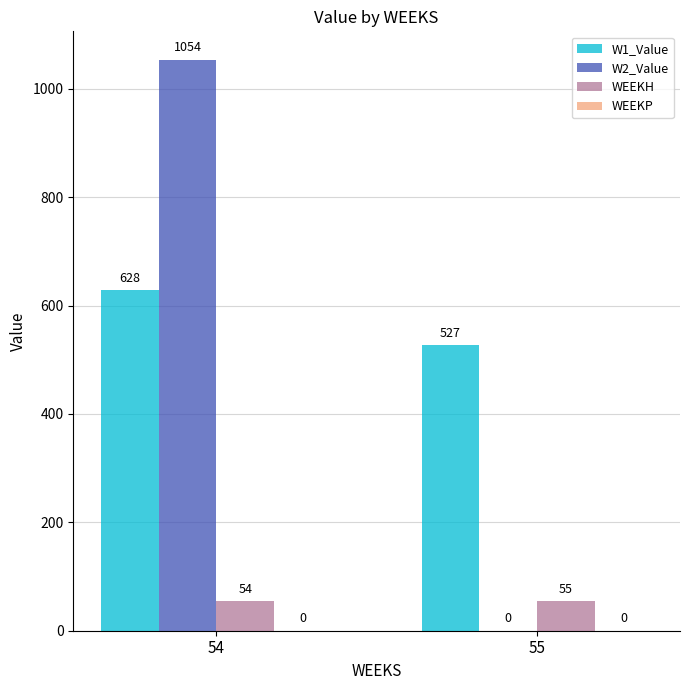

What is the maximum value shown in the chart?

1053.6